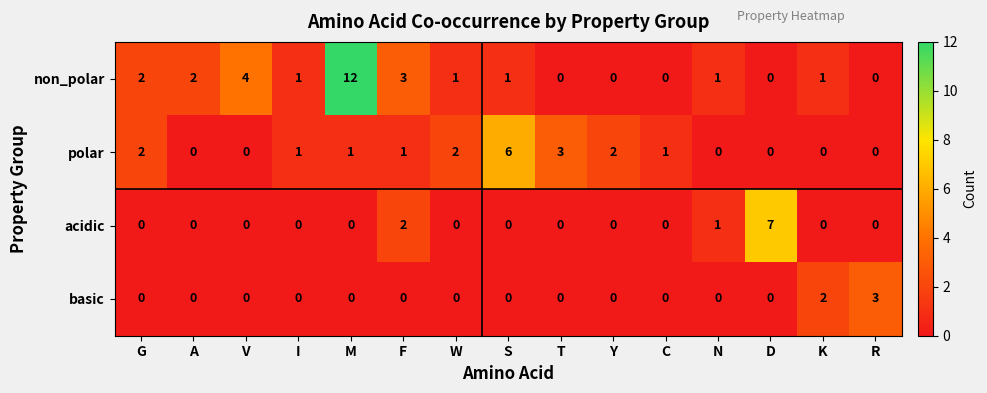

Where is polar nearest to the value 3?

T